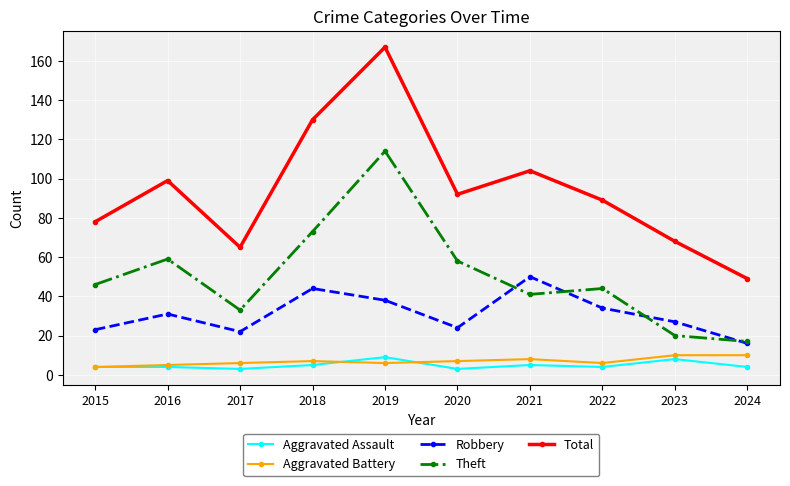

What is the value of the Robbery point at the 3rd from the left?

22